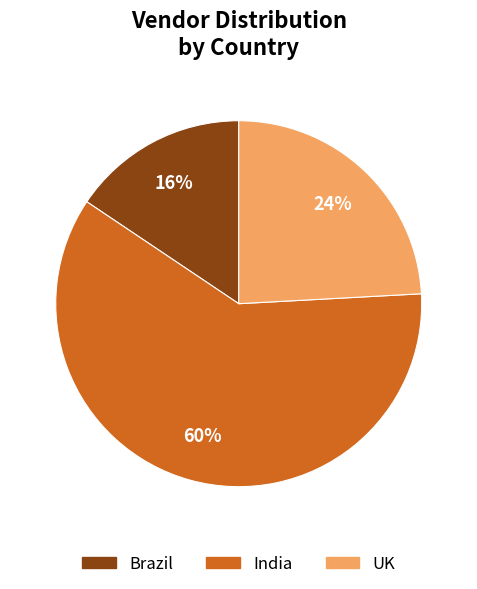

To the nearest percent, what is the average slice percentage?

33%